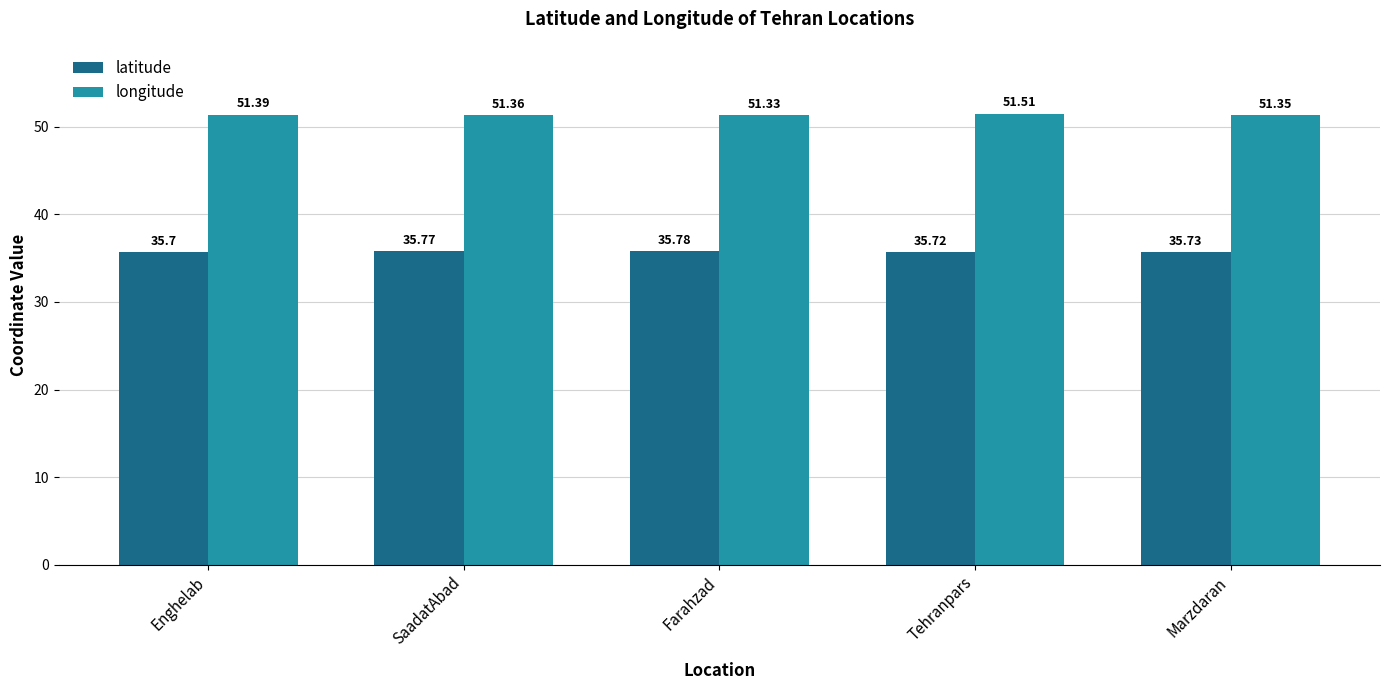

What is the total value across all series at Marzdaran?

87.1